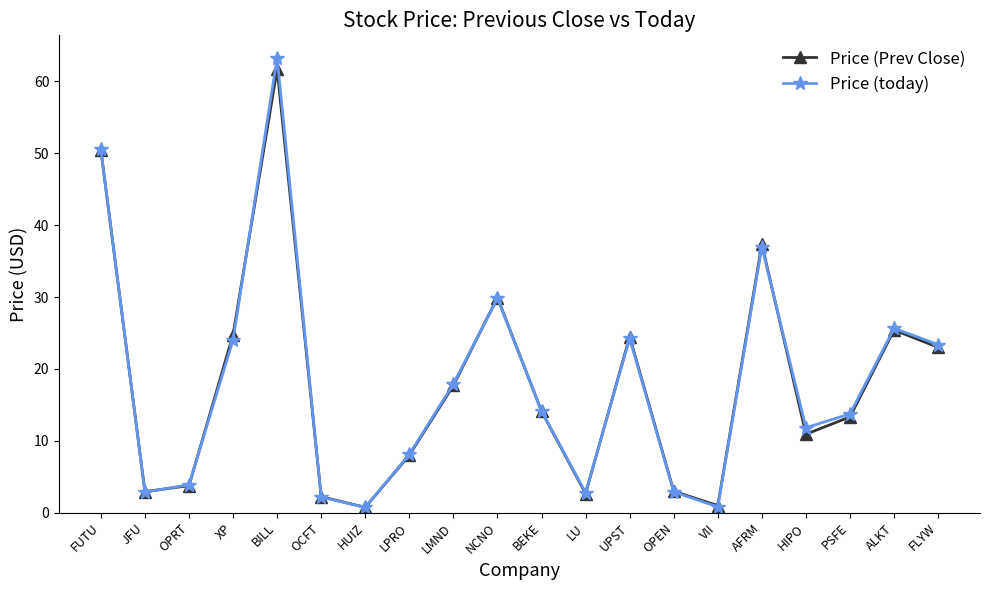

What is the sum of all Price (Prev Close) values?

357.3